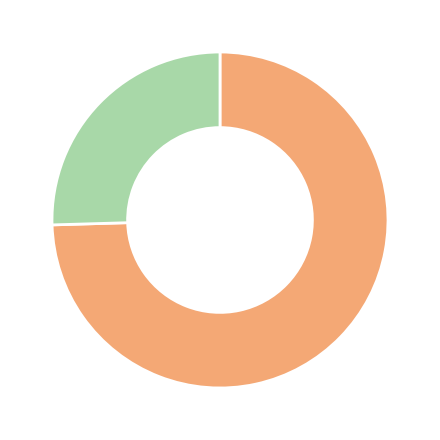

Is there a majority slice in this chart?

Yes